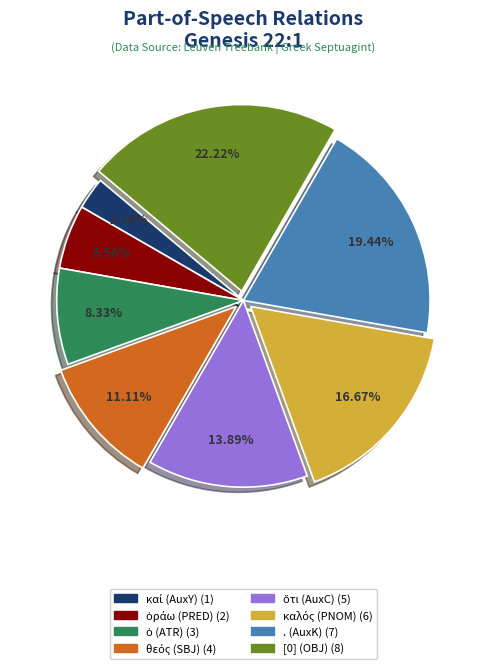

To the nearest percent, what is the difference between the largest and smallest slice percentages?

19%